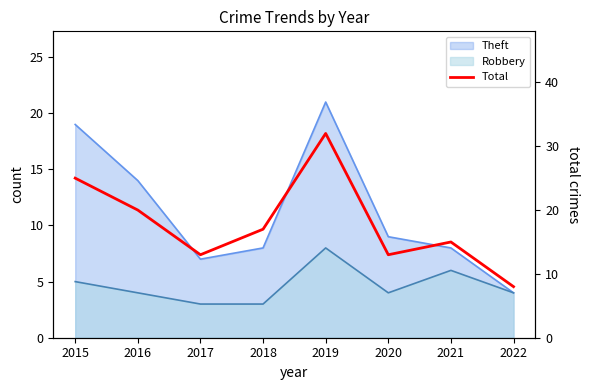

Reading left to right, what are all the values shown in this chart?

2015=25	2016=20	2017=13	2018=17	2019=32	2020=13	2021=15	2022=8